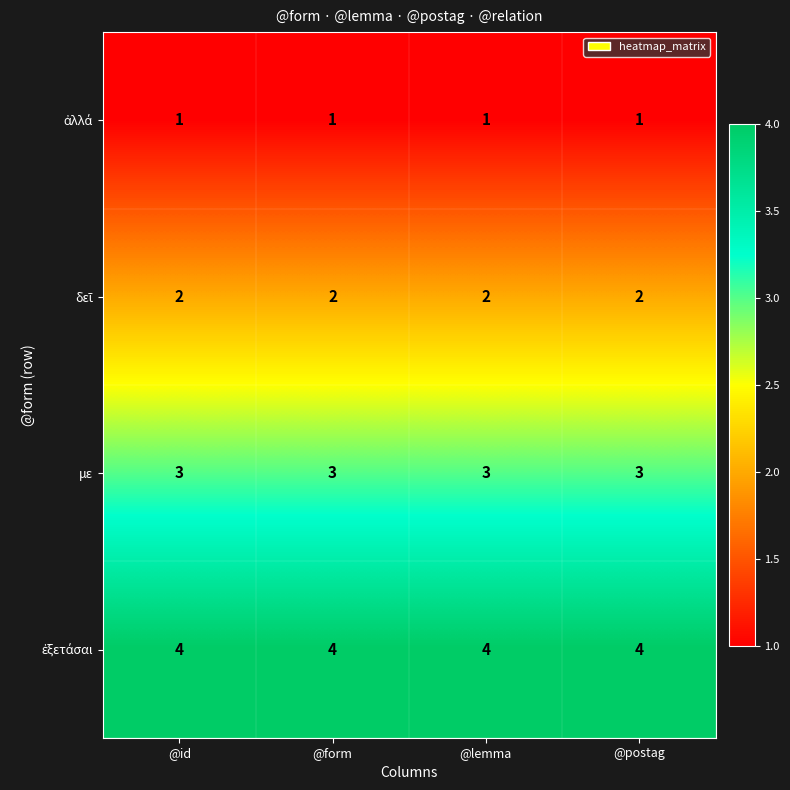

What is the total value across all series at @postag?

10